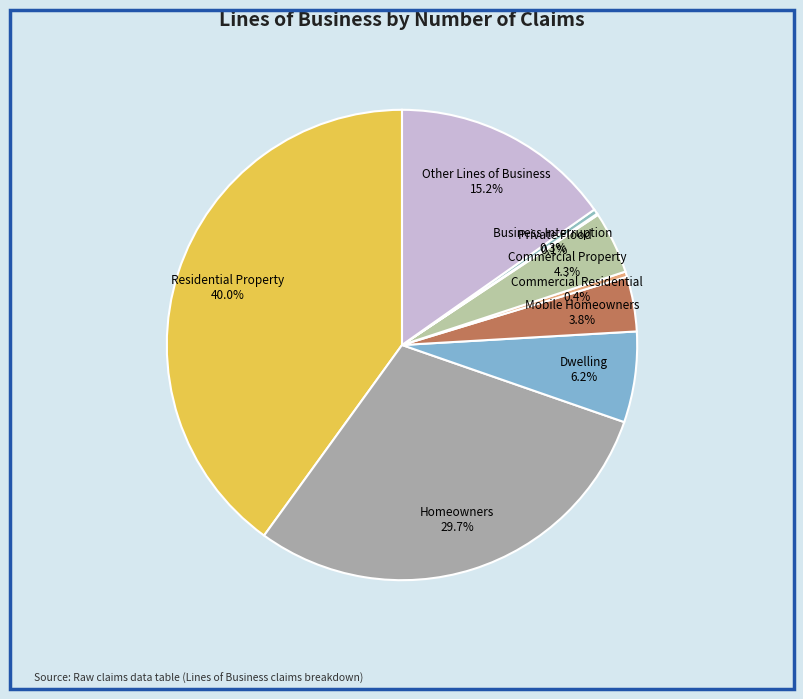

Does Commercial Residential 0.4% represent more than half of the total?

No